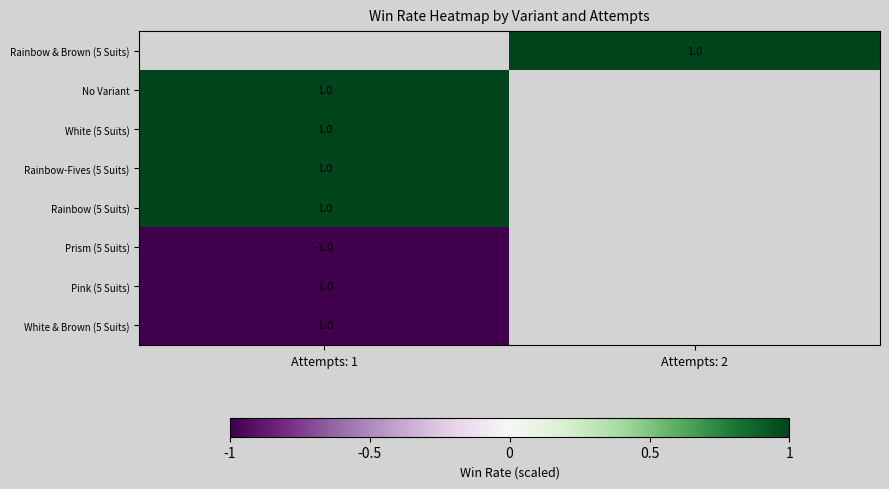

Which category has the highest value across all series?

Attempts: 2